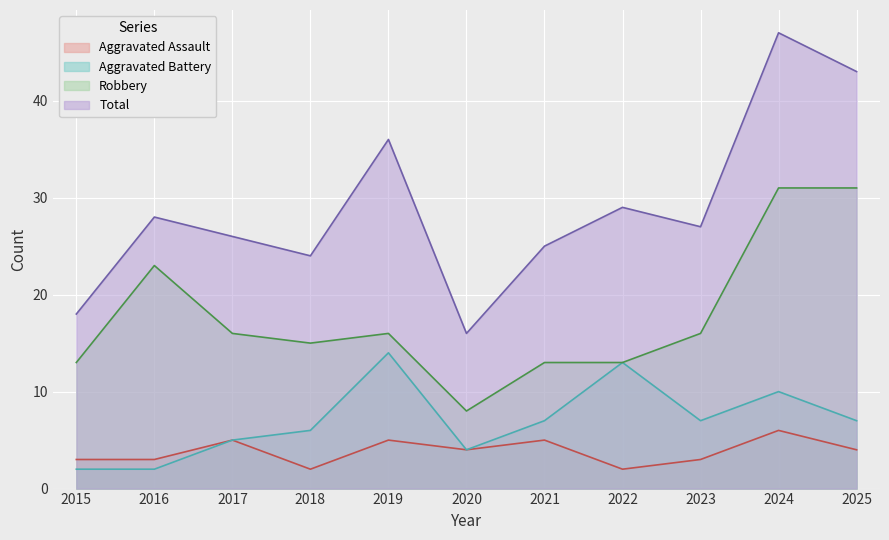

At how many categories does at least one series exceed 29?

3